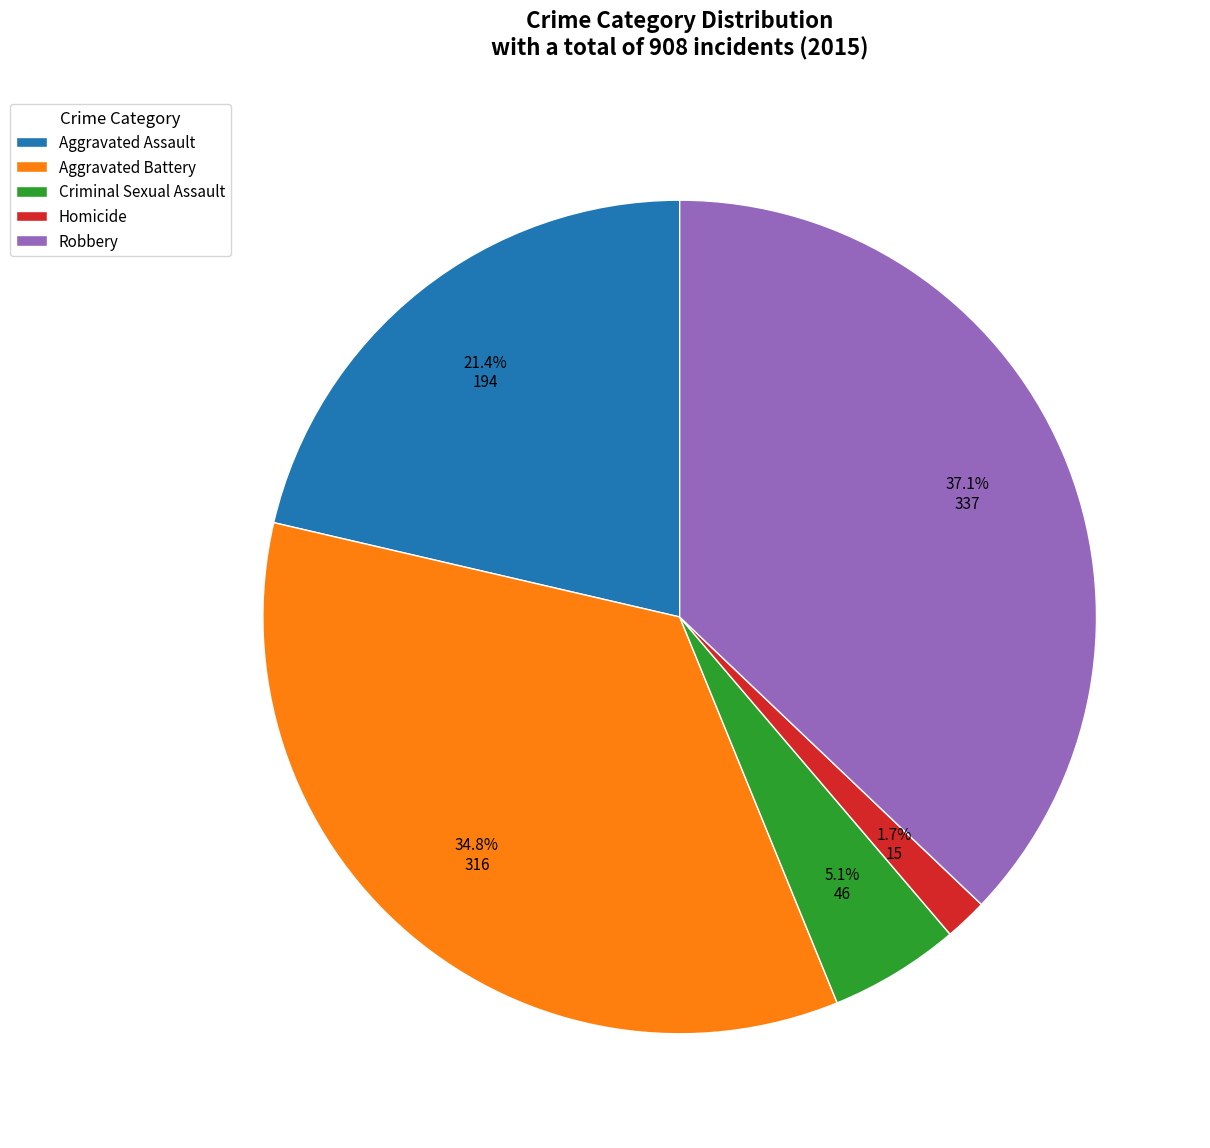

What is the ratio of the value at Criminal Sexual Assault to the value at Robbery?

0.1